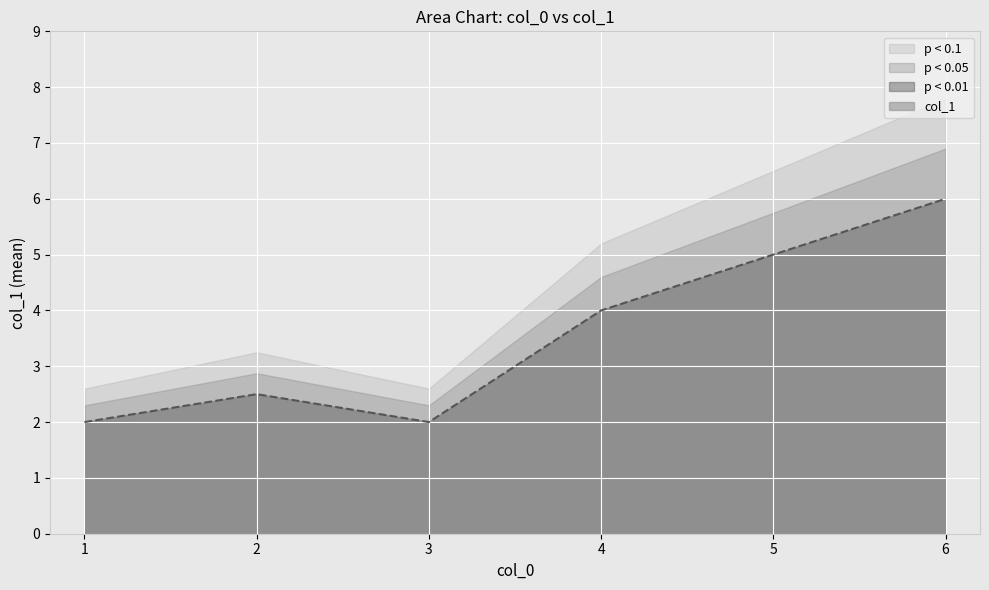

Is it true that the value at 1 is 0.9?

False